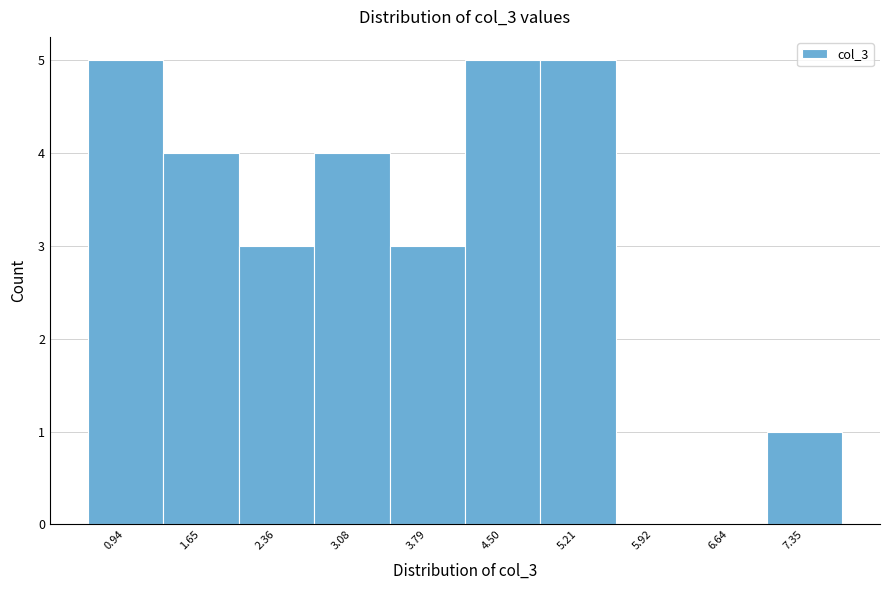

Reading left to right, transcribe all the data shown in this chart.

0.94=5	1.65=4	2.36=3	3.08=4	3.79=3	4.50=5	5.21=5	5.92=0	6.64=0	7.35=1